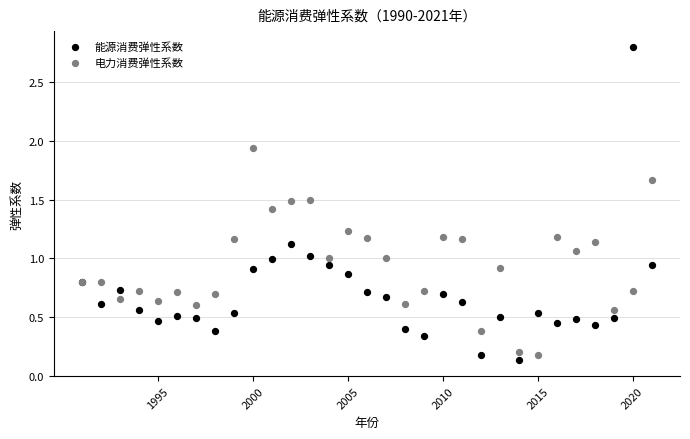

Which series contains the lowest Y value?

能源消费弹性系数